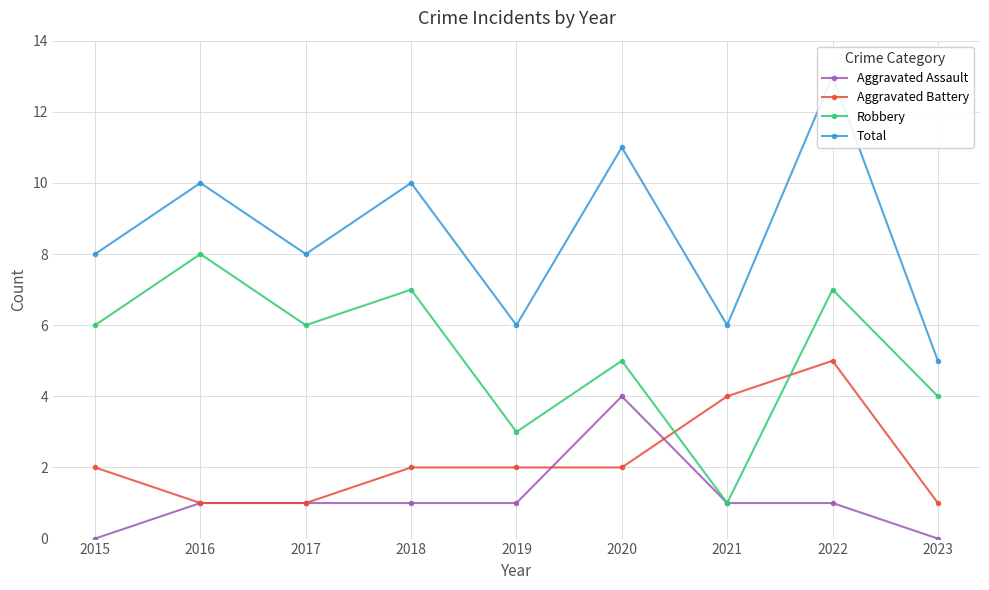

List the labels in order of Aggravated Battery value, largest first.

2022, 2021, 2015, 2018, 2019, 2020, 2016, 2017, 2023